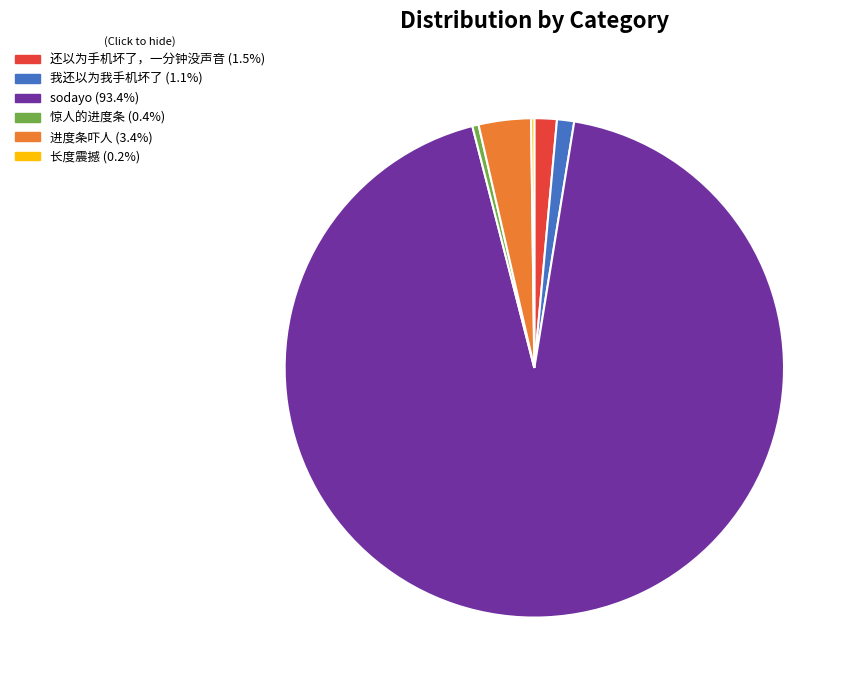

Is there a majority slice in this chart?

Yes